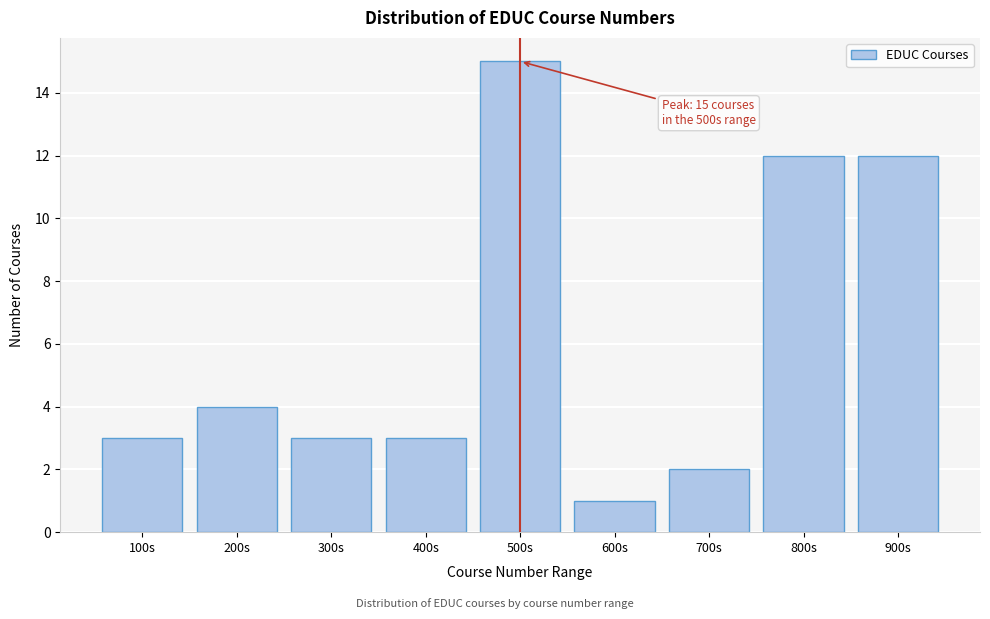

Reading left to right, what are all the values shown in this chart?

100s=3	200s=4	300s=3	400s=3	500s=15	600s=1	700s=2	800s=12	900s=12